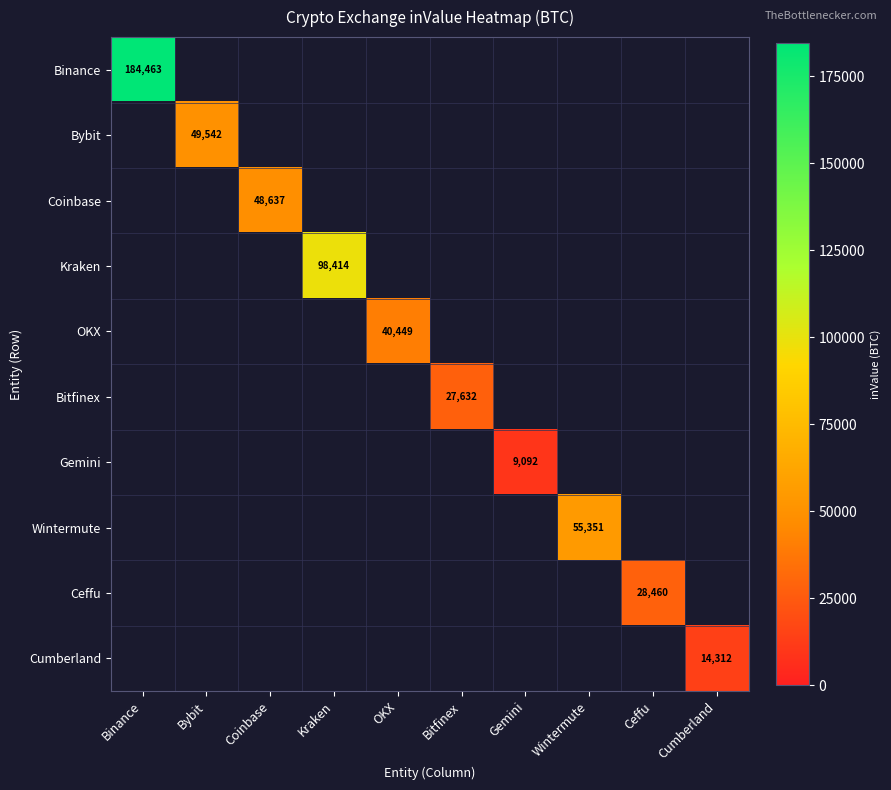

What is the total value across all series at Kraken?

98413.7